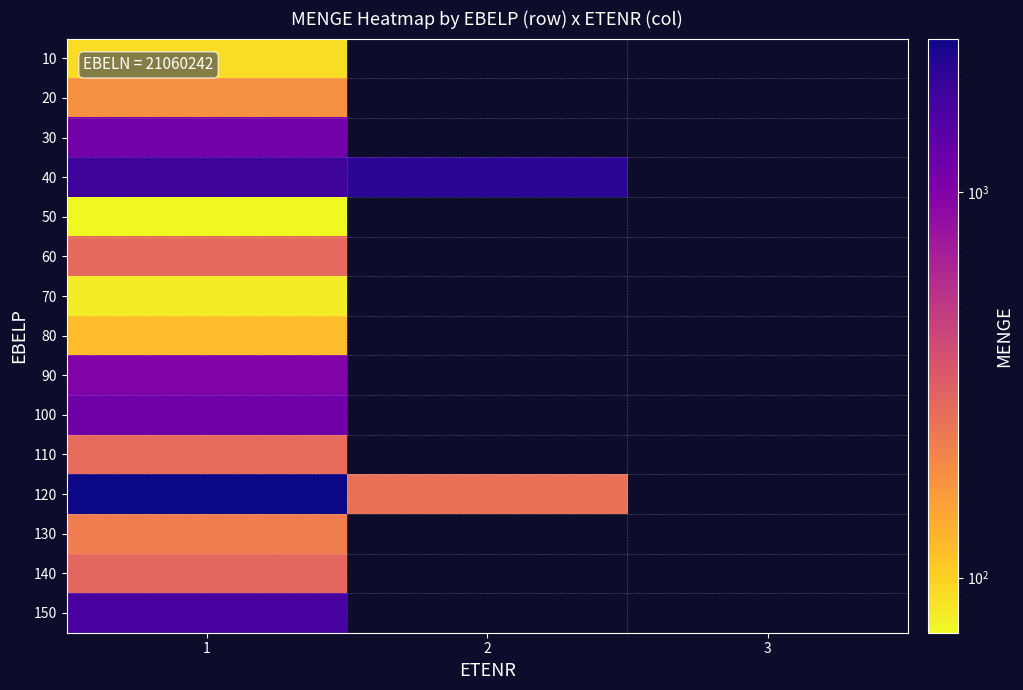

How many distinct data groups are displayed?

15